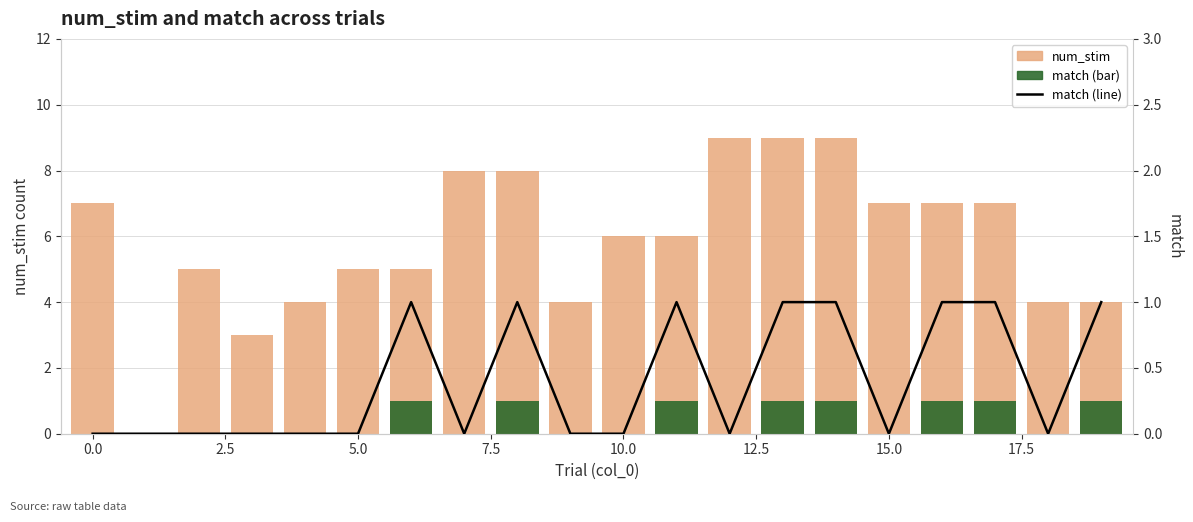

What position from the right is 2.5?

18